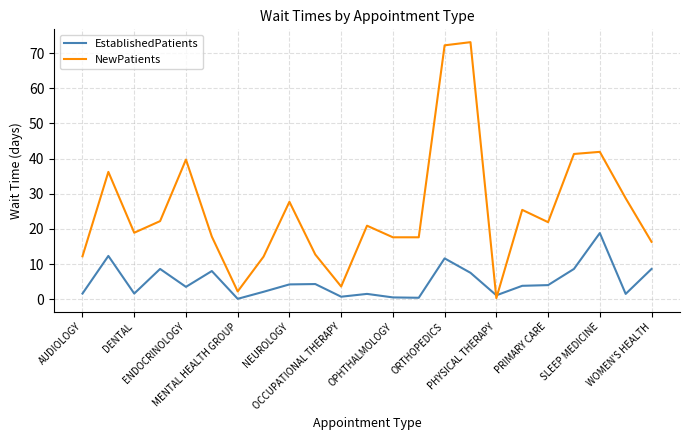

List the series in order of their peak value, lowest first.

EstablishedPatients, NewPatients